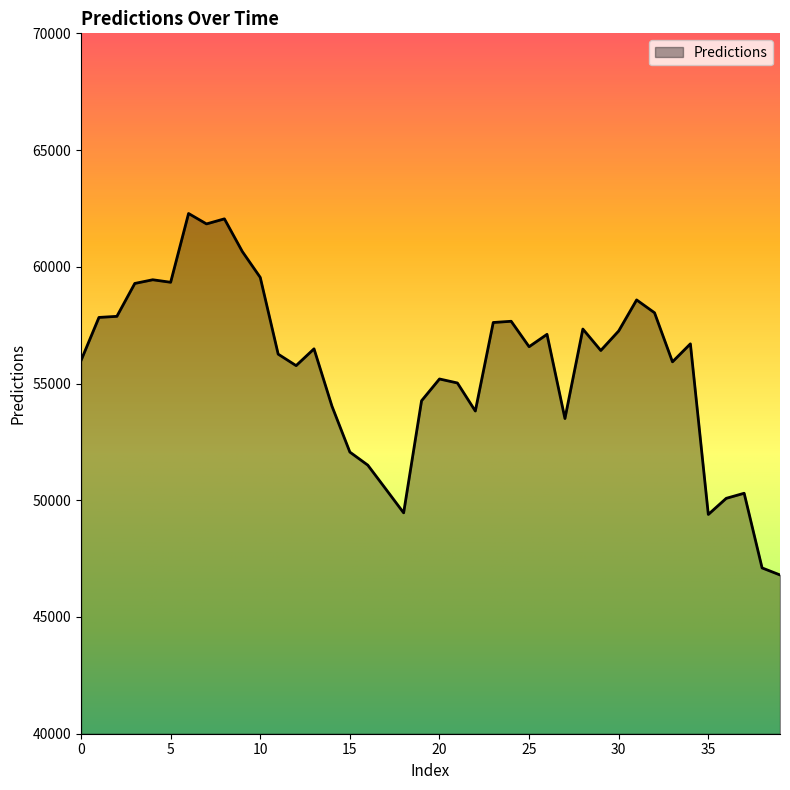

What is the minimum value shown in the chart?

46801.0